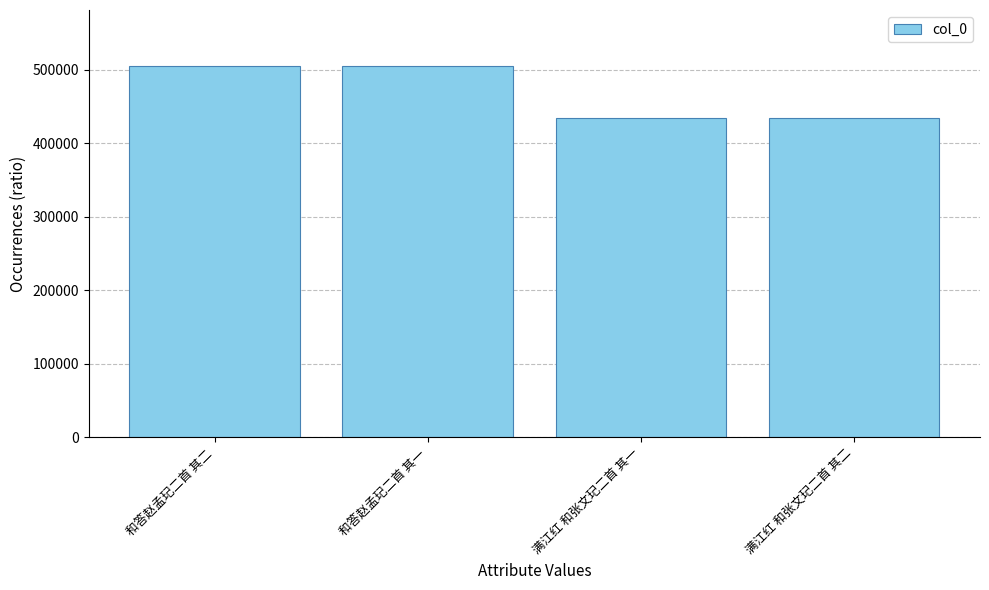

What position from the right is 满江红 和张文玘二首 其一?

2